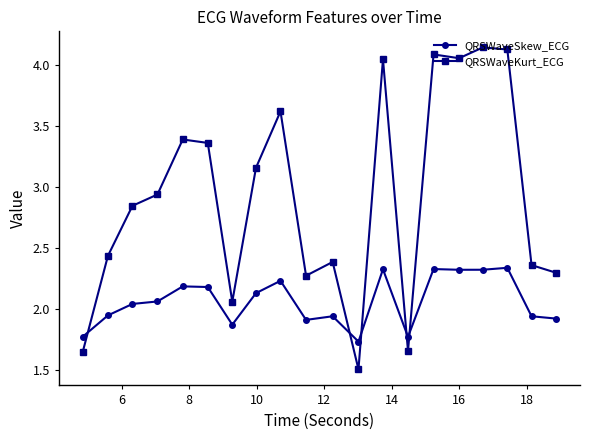

True or false: QRSWaveSkew_ECG has more than 1 interior local peaks.

True